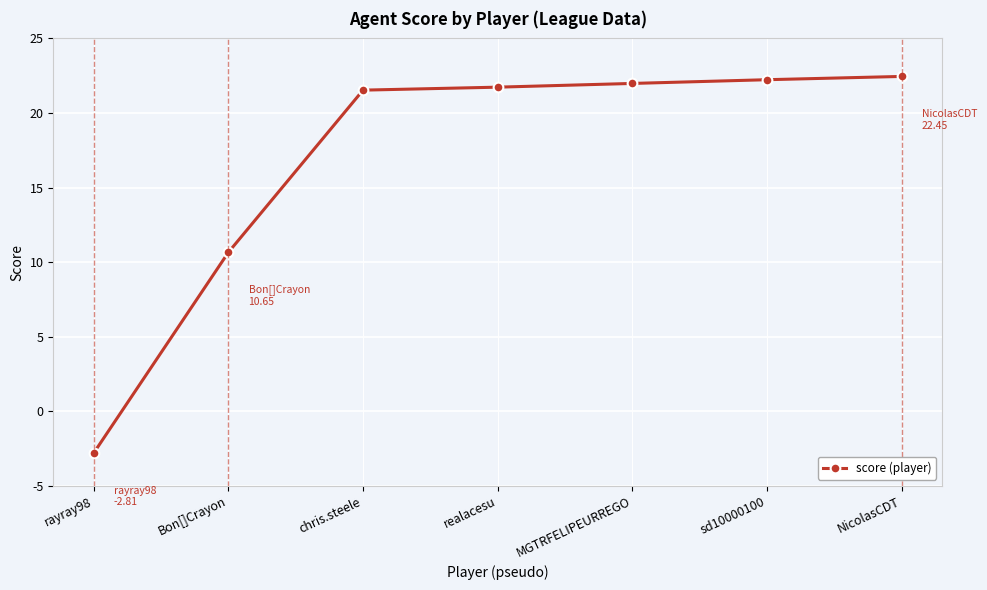

What is the difference between the maximum and second lowest values?

11.8